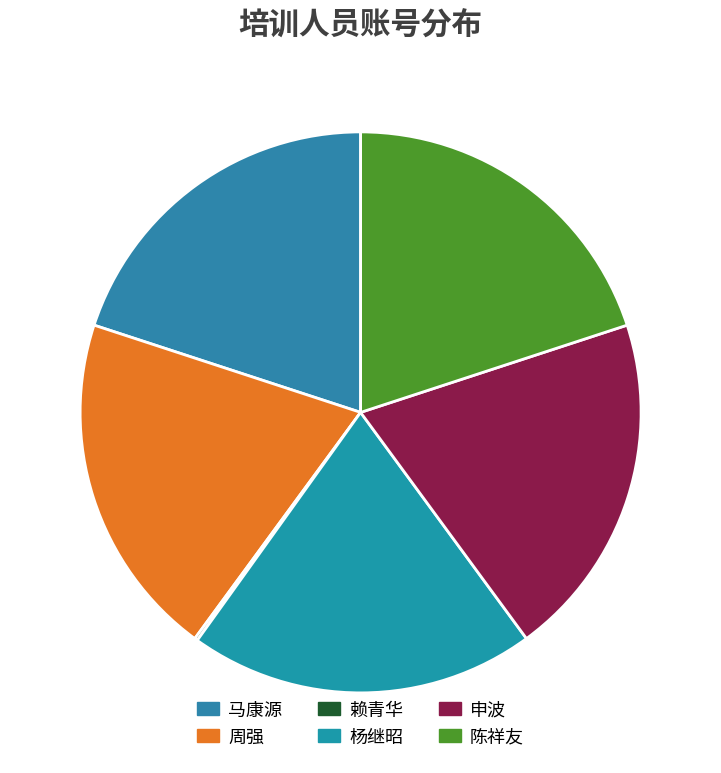

What is the change in value from 赖青华 to 申波?

+99130854024